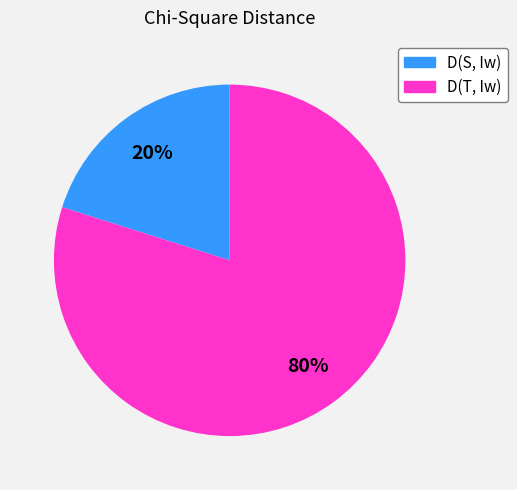

Count the number of slices in the pie.

2